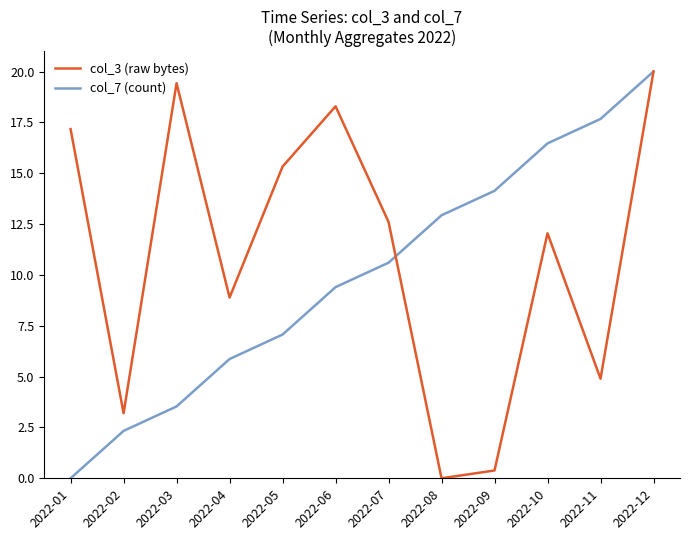

True or false: col_7 (count) has a value of 2.3 at 2022-02.

True